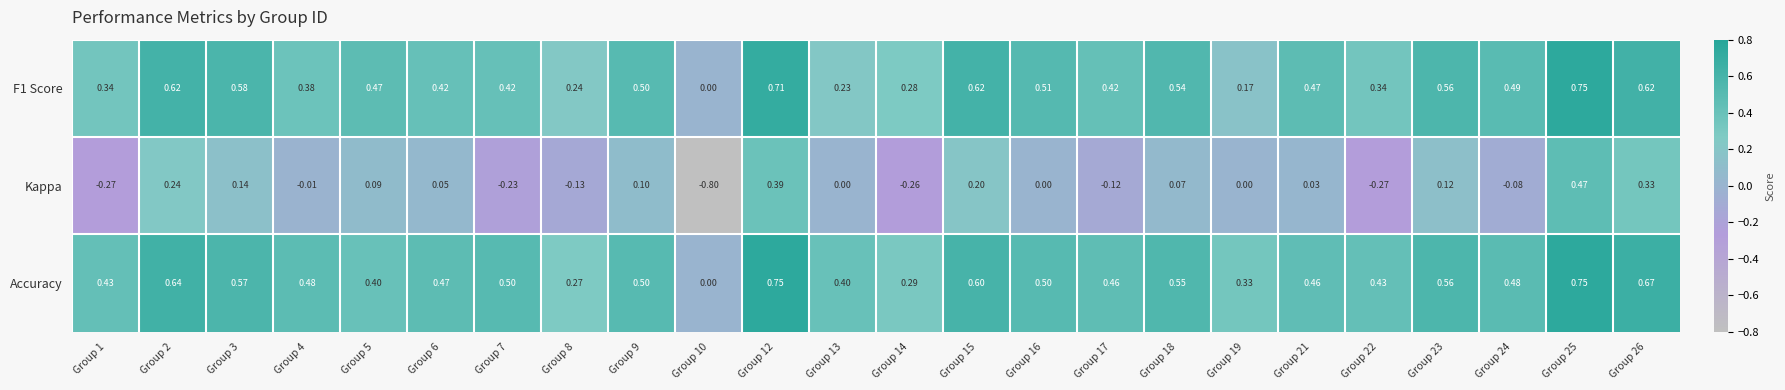

Which series has the largest total across all categories?

Accuracy